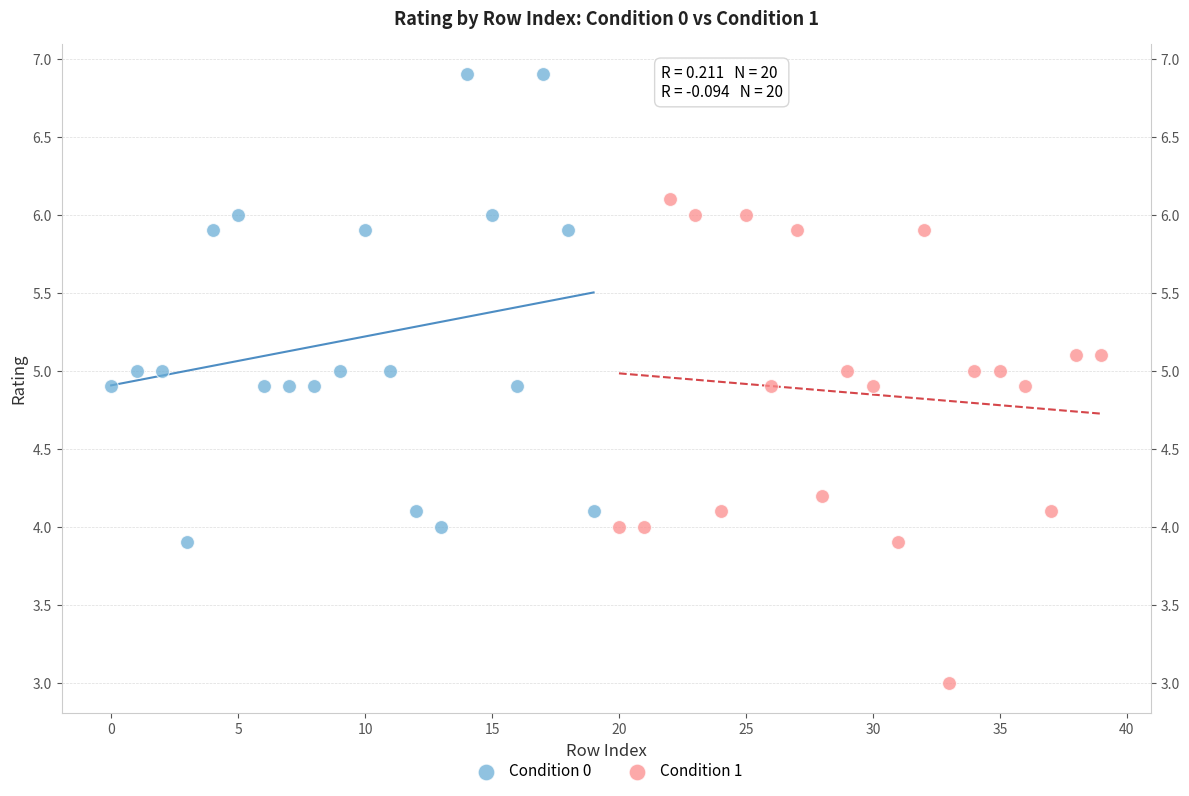

Which series contains the lowest Y value?

Condition 1